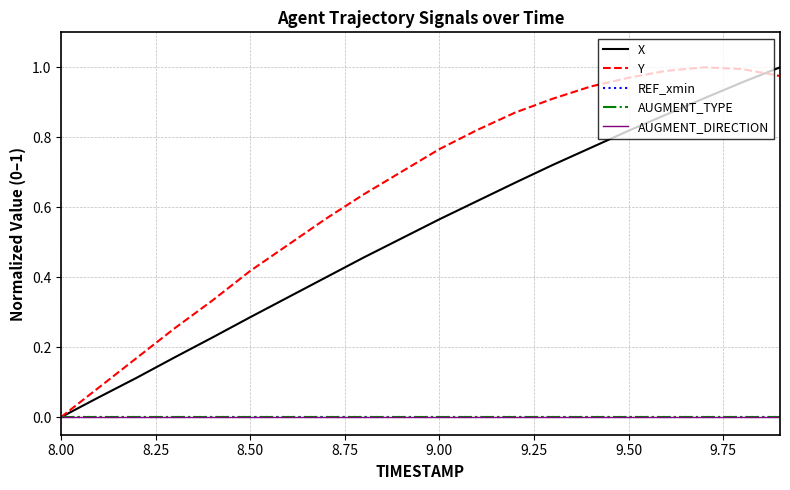

Does the chart have visible grid lines?

Yes